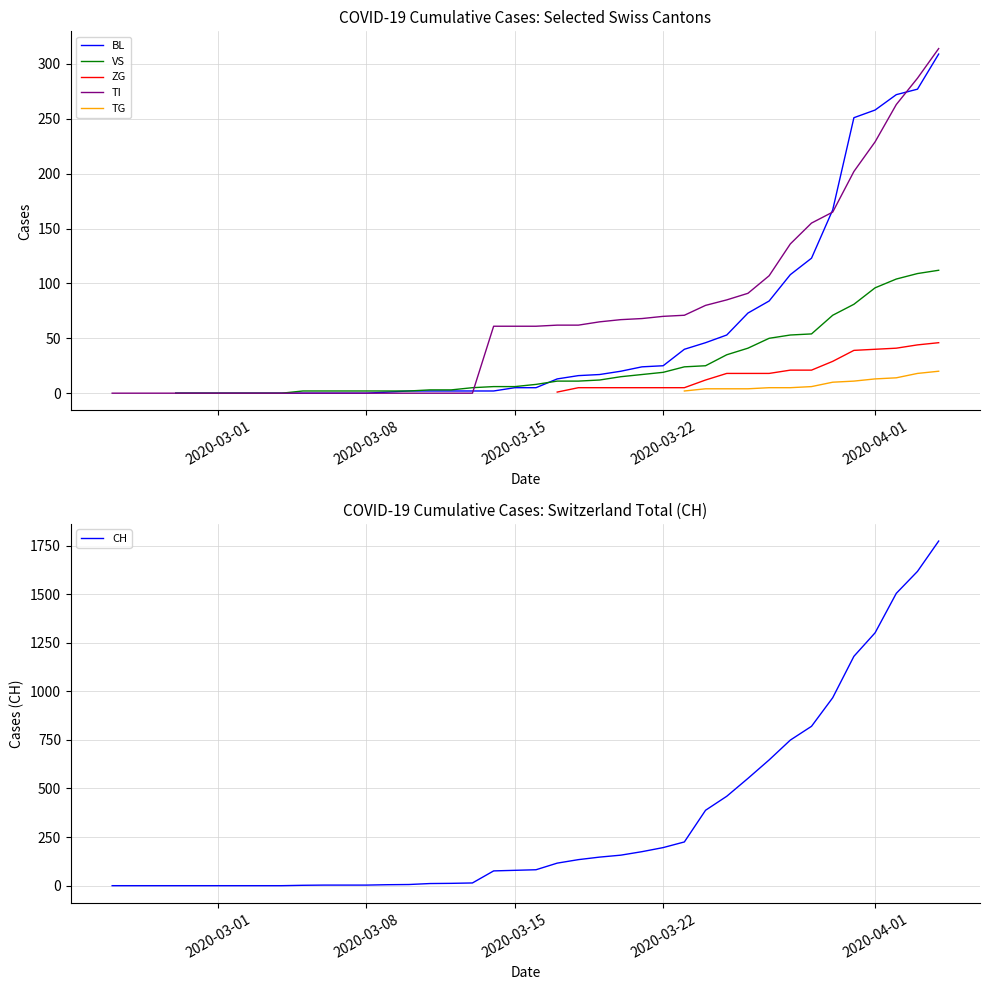

The TI series shows 104 at 2020-03-22. True or false?

False